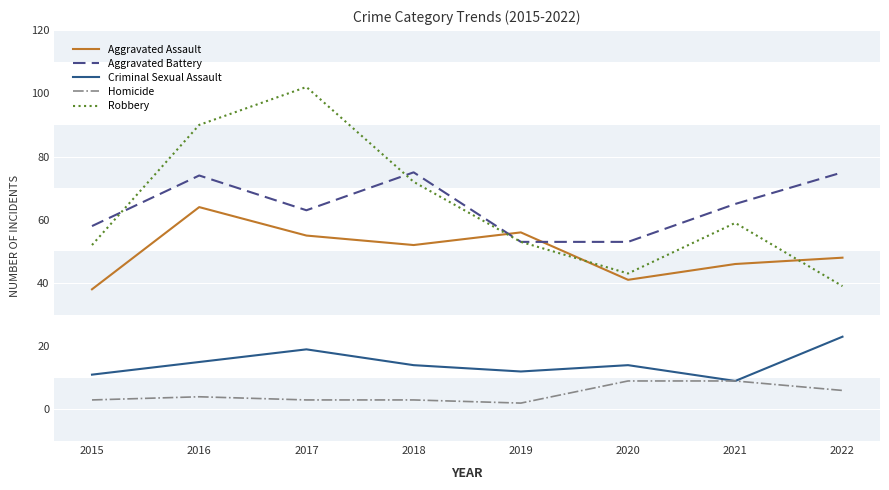

What is the sum of all Aggravated Battery values?

516